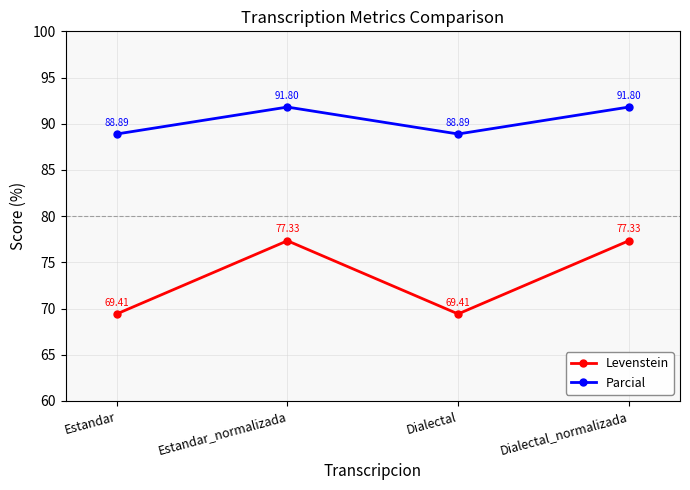

What is the difference between the maximum and minimum values in the Parcial series?

2.9